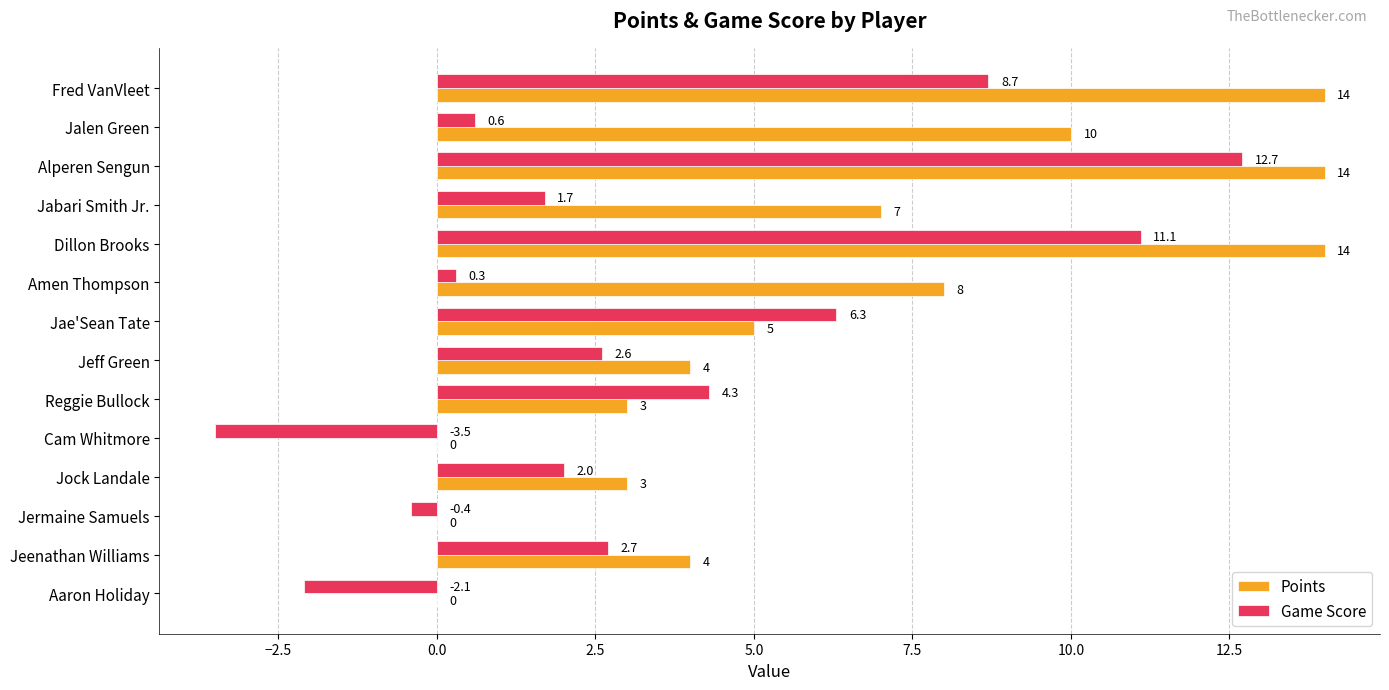

Which series has the widest spread of values?

Game Score